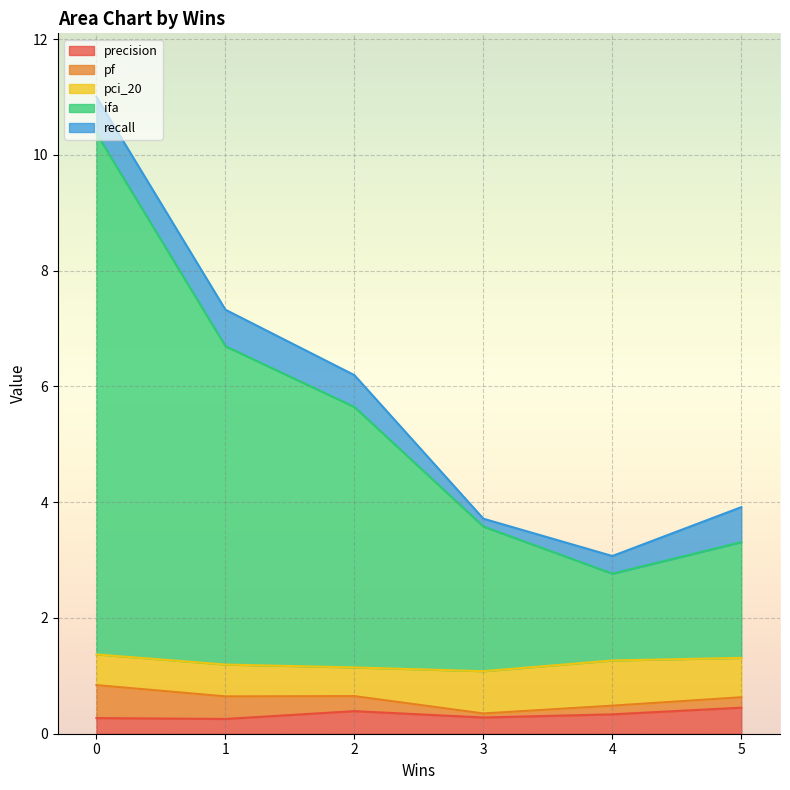

How many lines are shown in the chart?

5